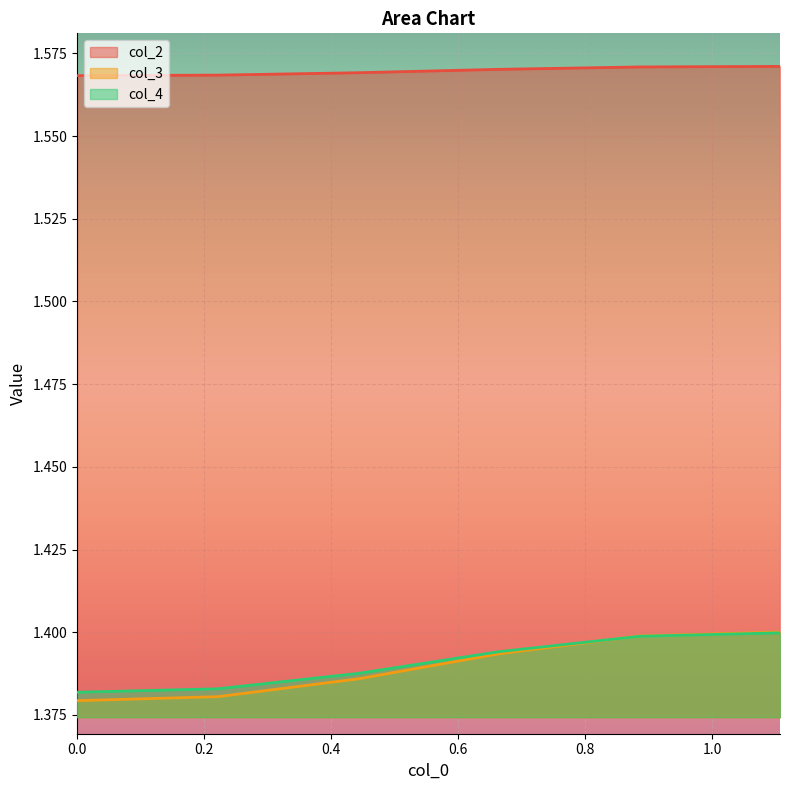

True or false: col_4 and col_2 intersect in this chart.

False